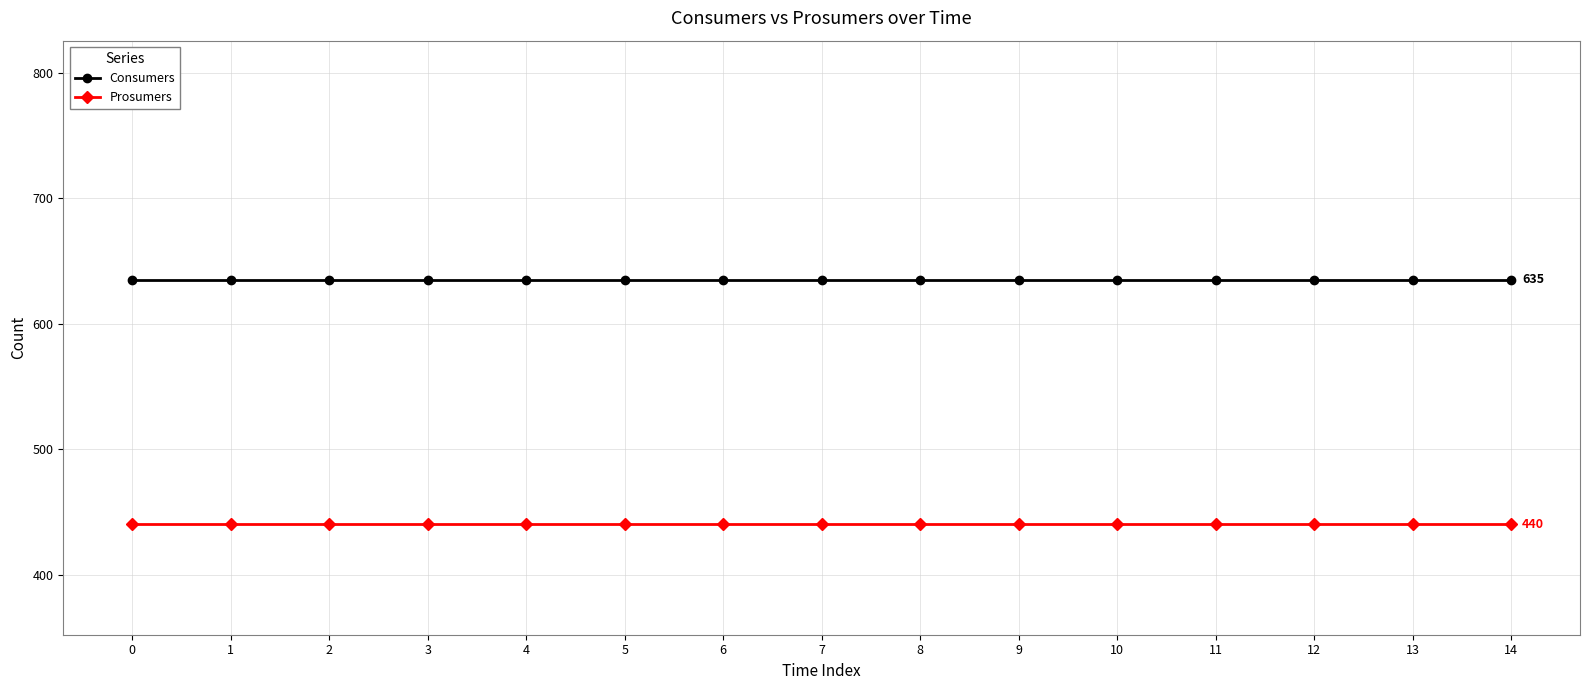

What are all the series names shown in the legend?

Consumers, Prosumers